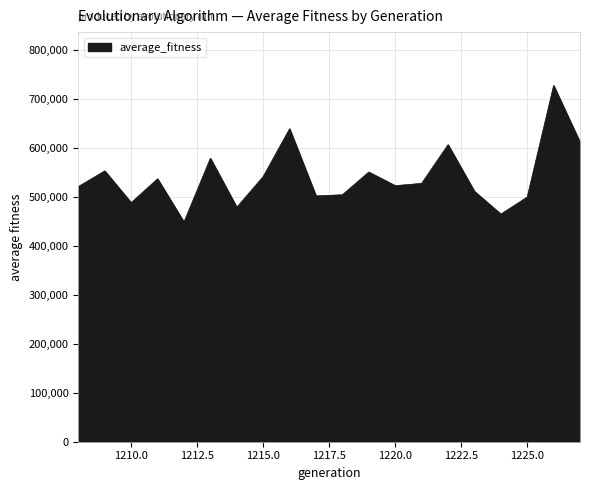

What is the difference between the maximum and minimum values?

278836.6